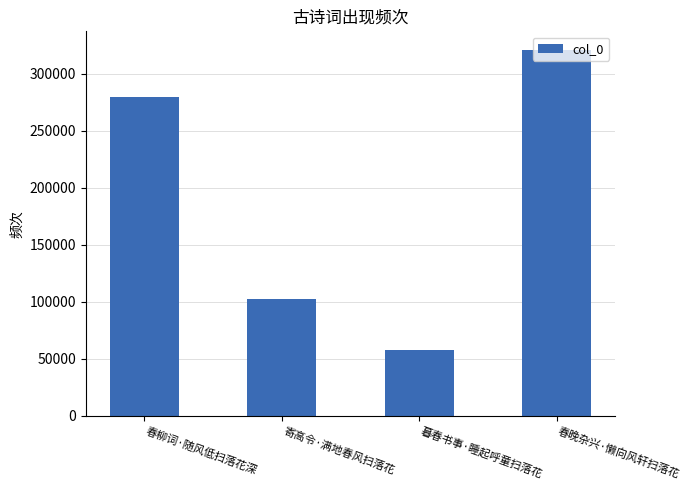

How many categories are shown in the chart?

4